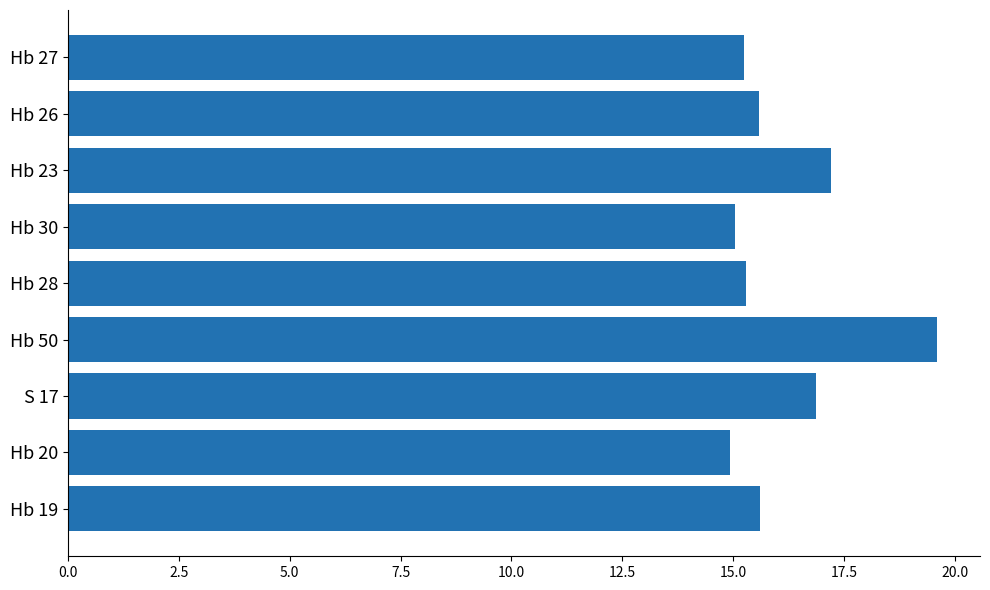

What is the smallest value displayed?

14.9